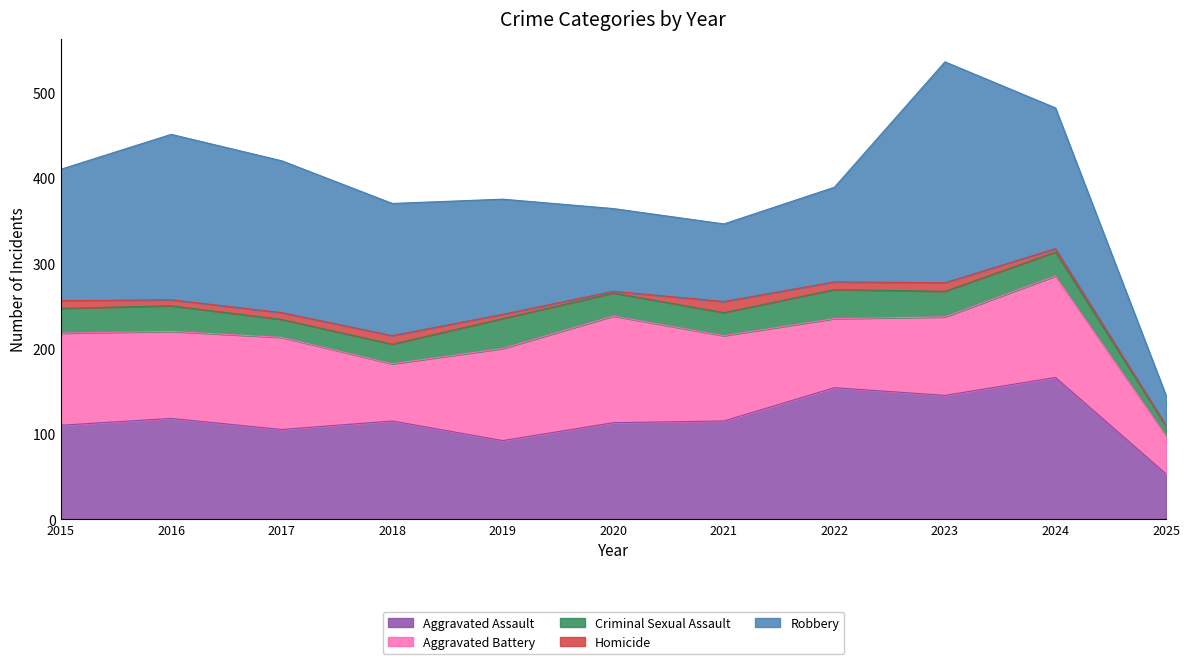

Does the chart have visible grid lines?

No